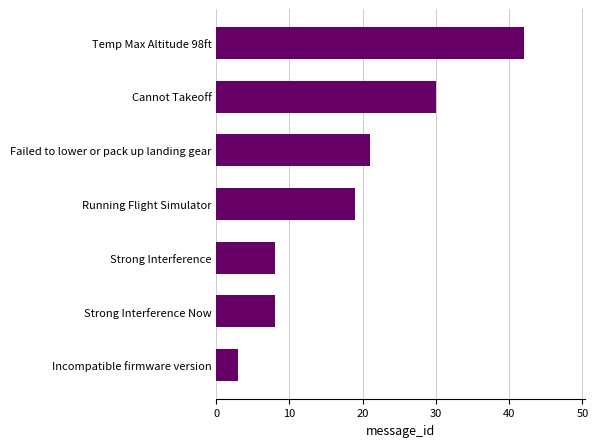

Approximately how many times larger is the value at Incompatible firmware version compared to Strong Interference?

0.4